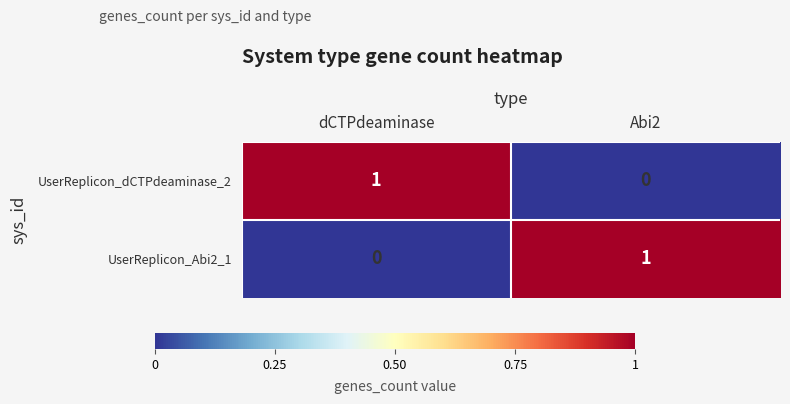

Which category has the lowest value in the UserReplicon_Abi2_1 series?

dCTPdeaminase